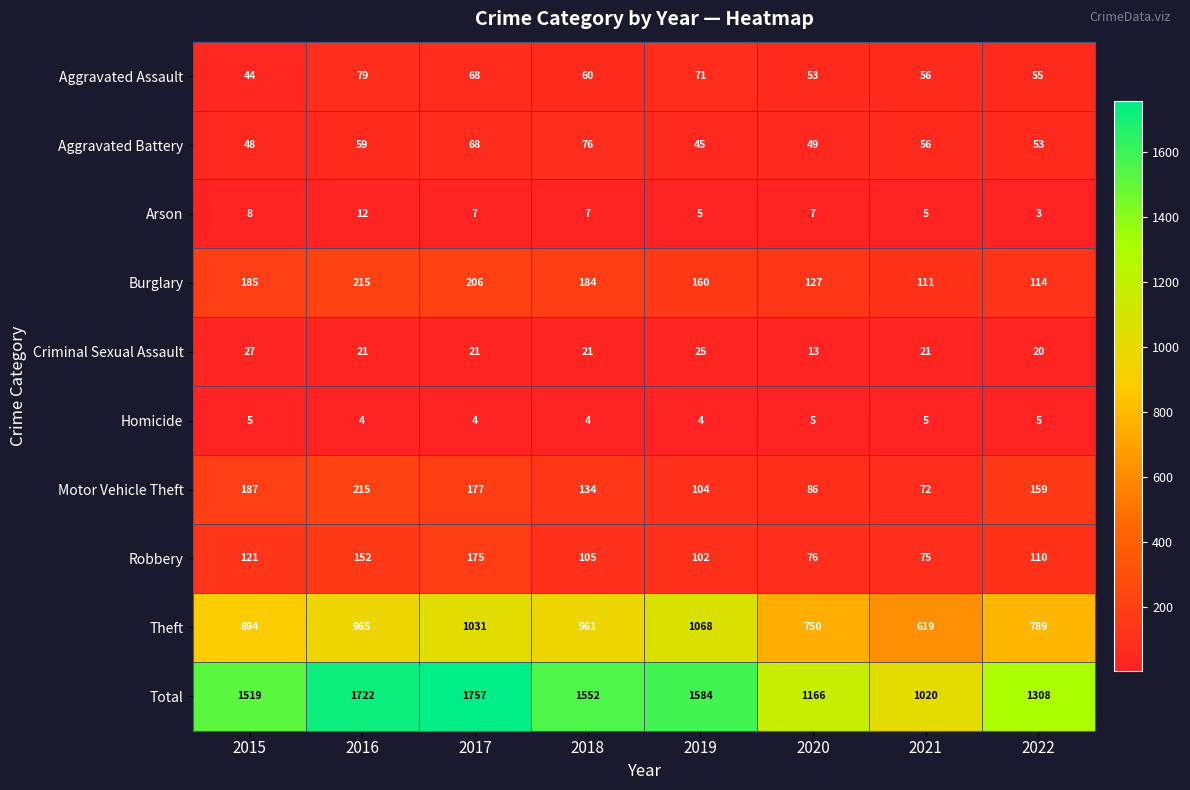

Which series has the largest total across all categories?

Total